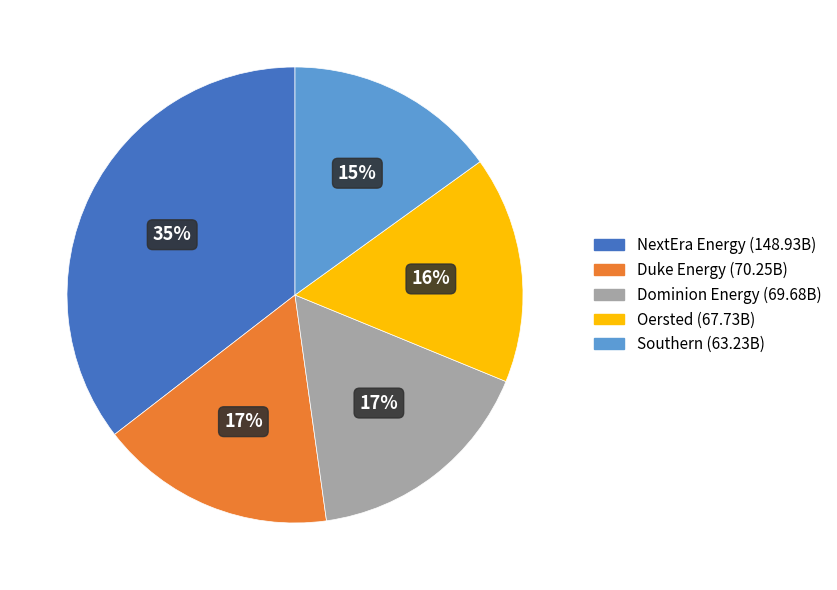

The Duke Energy slice represents 2% of the pie. True or false?

False